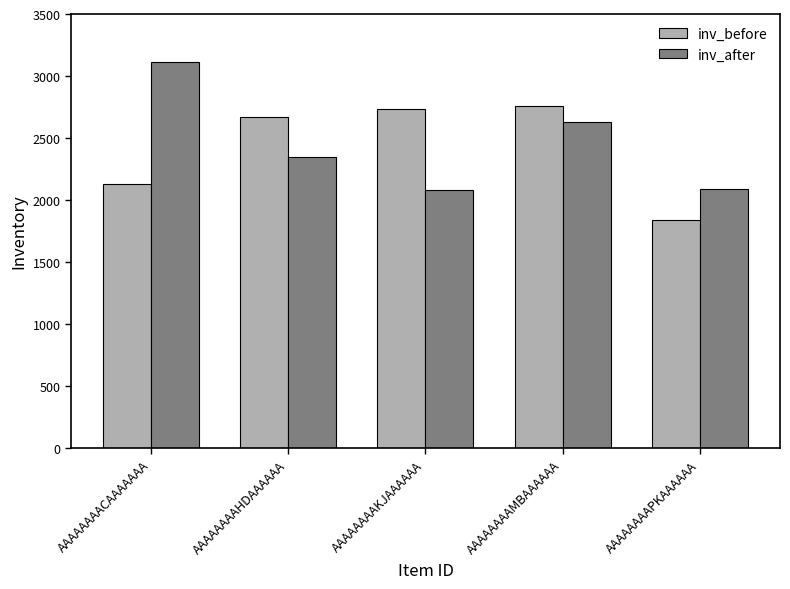

Rank the series by their maximum value, from highest to lowest.

inv_after, inv_before